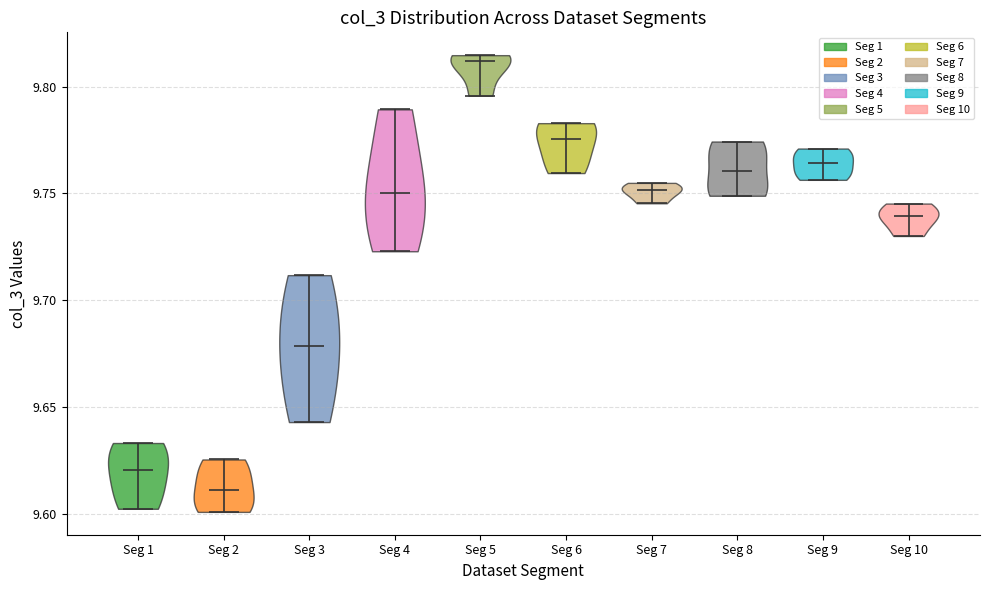

Which violin has the highest median line?

Seg 5